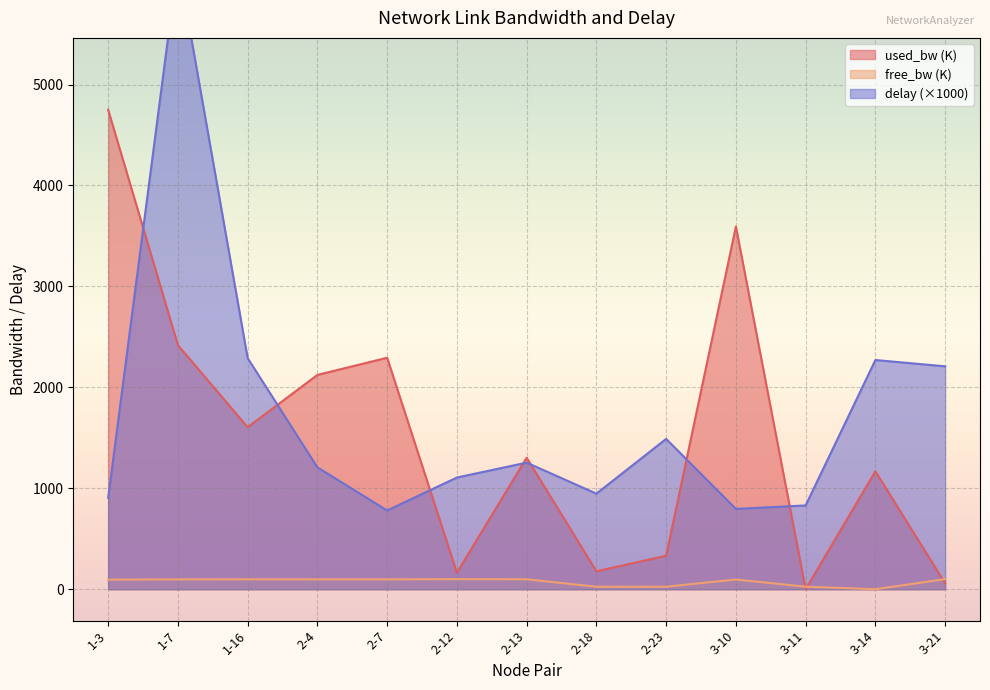

At which category is the sum across all series the highest?

1-7